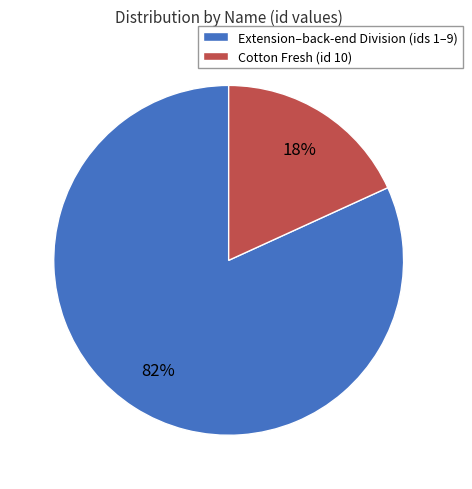

To the nearest percent, what percentage of the pie is Extension–back-end Division (ids 1–9)?

82%